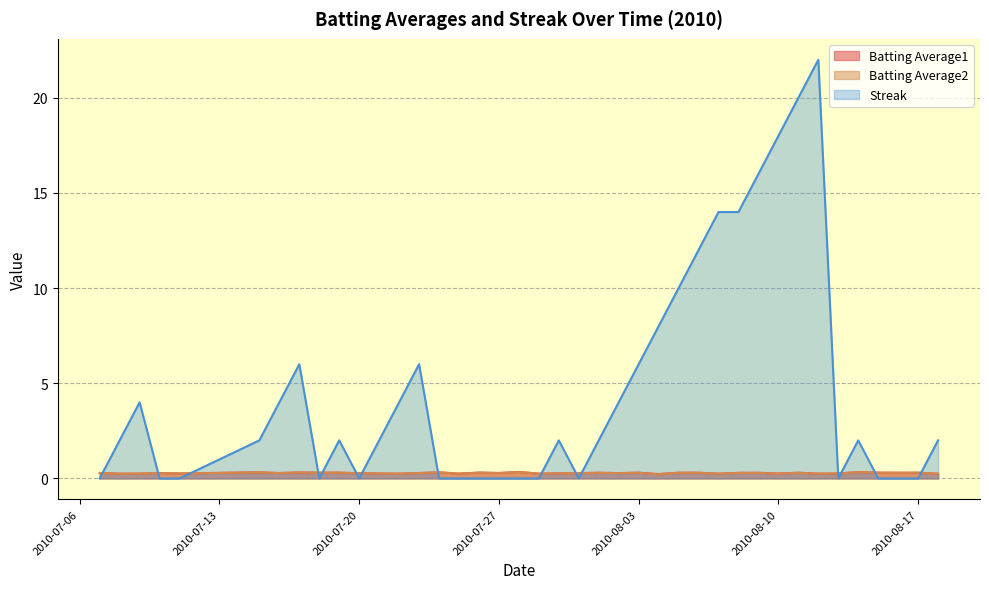

True or false: Batting Average1 and Streak intersect in this chart.

True